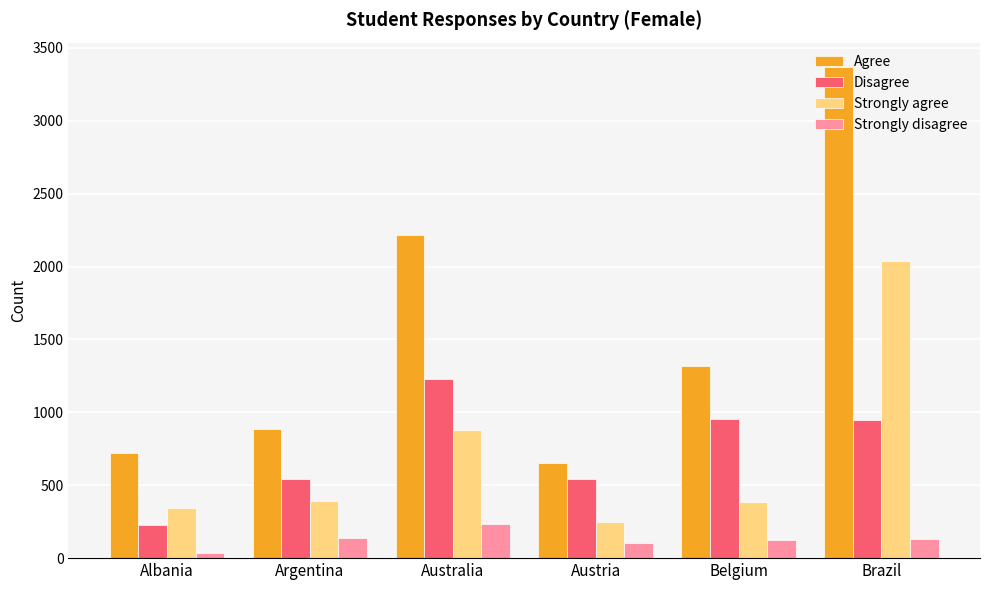

At which category is the sum across all series the highest?

Brazil